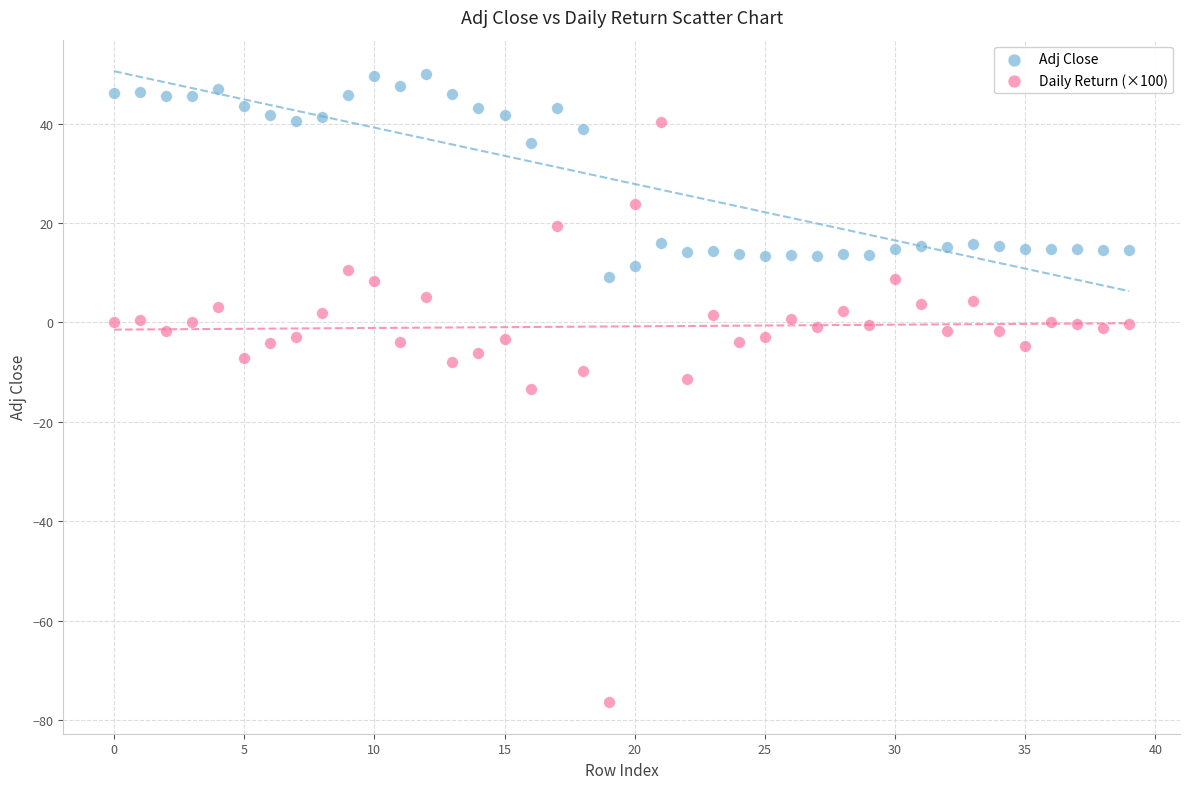

Which series reaches the minimum Y coordinate?

Daily Return (×100)